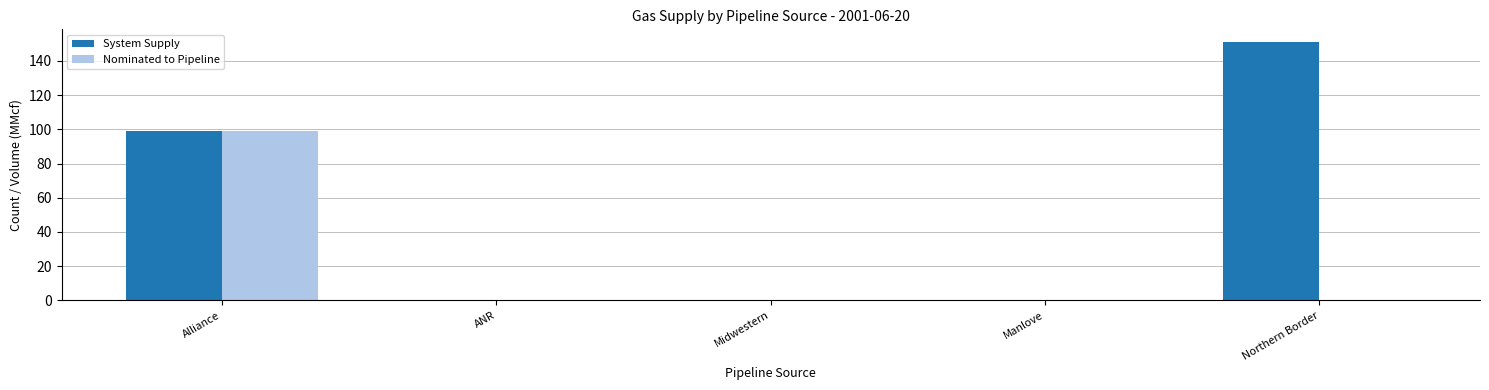

What are all the series names shown in the legend?

System Supply, Nominated to Pipeline